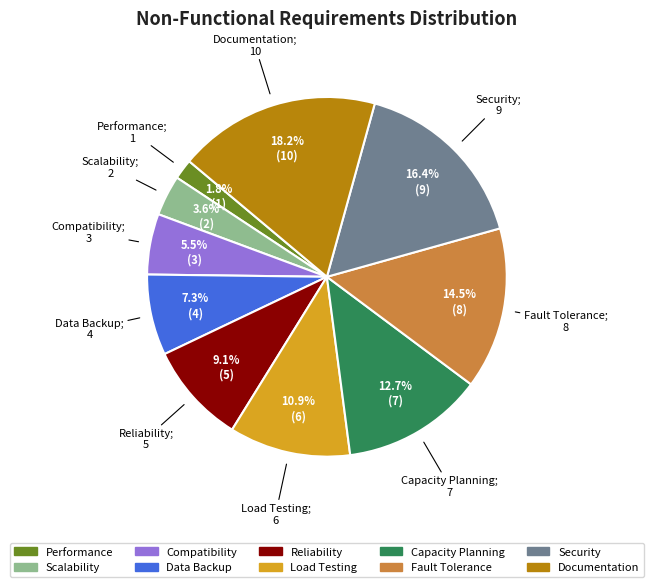

Which category has the biggest portion of the pie?

Documentation